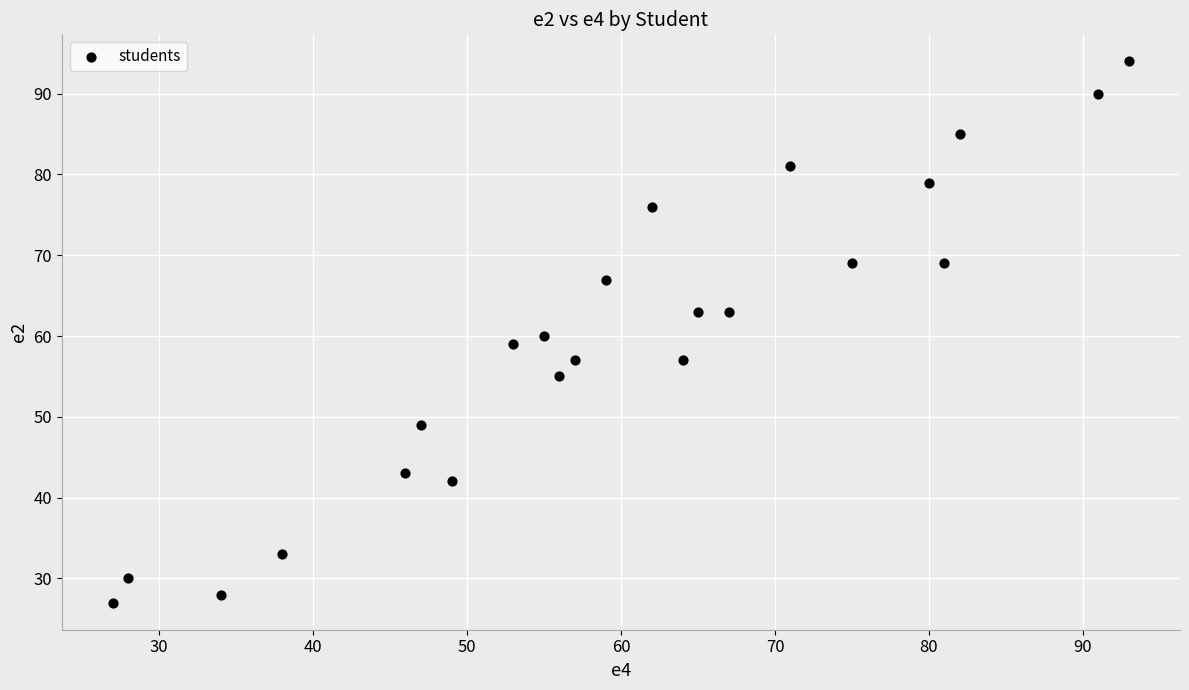

What is the range of Y values (max minus min)?

67